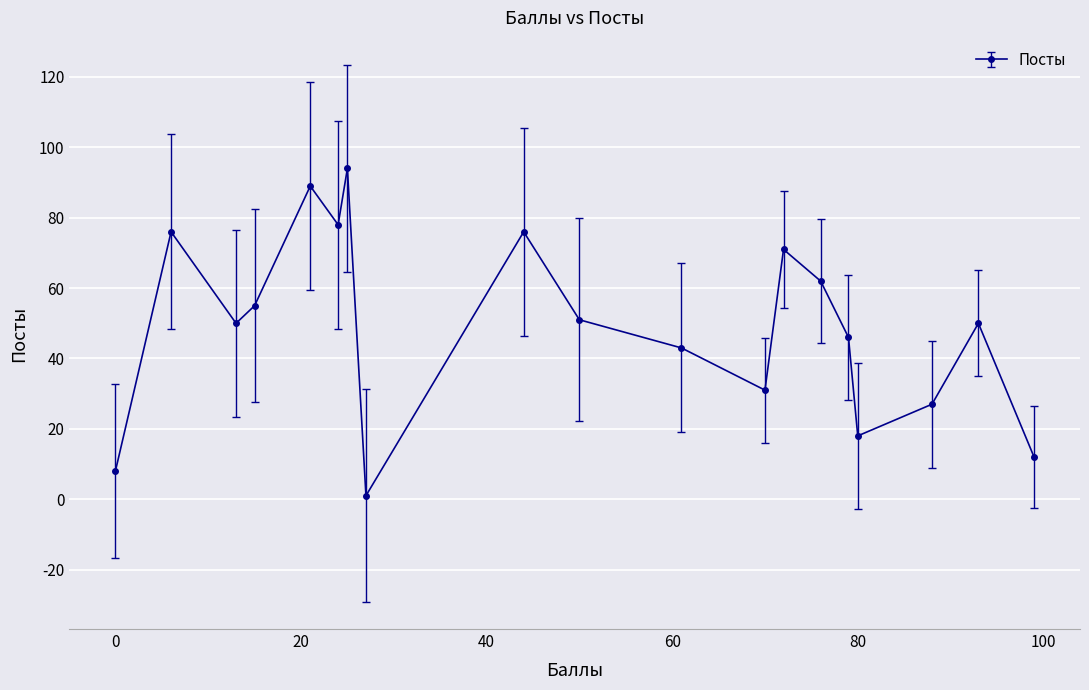

Count the number of categories in the chart.

19